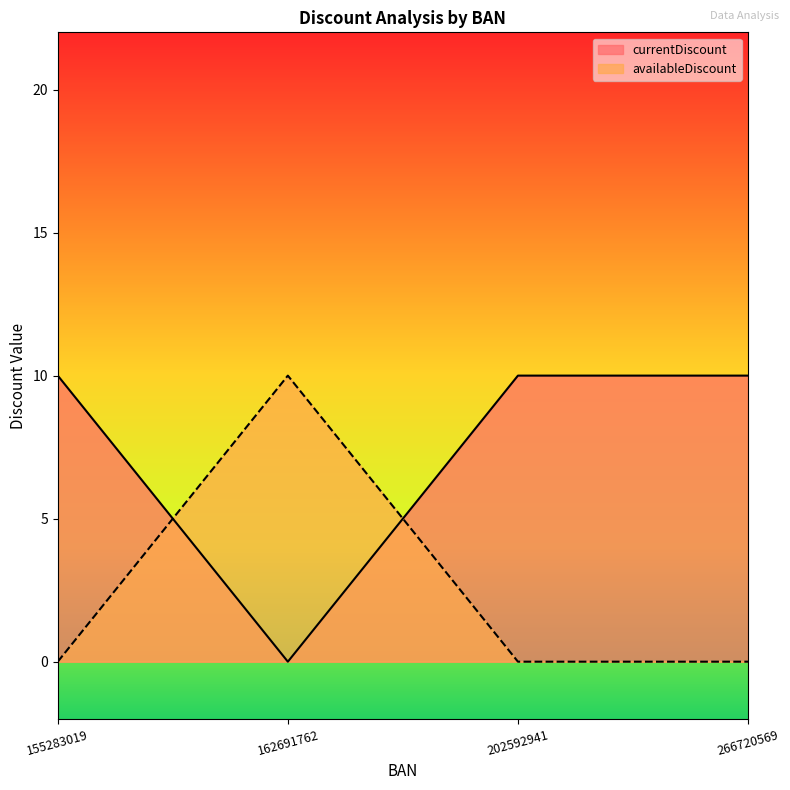

What is the total value across all series at 162691762?

10